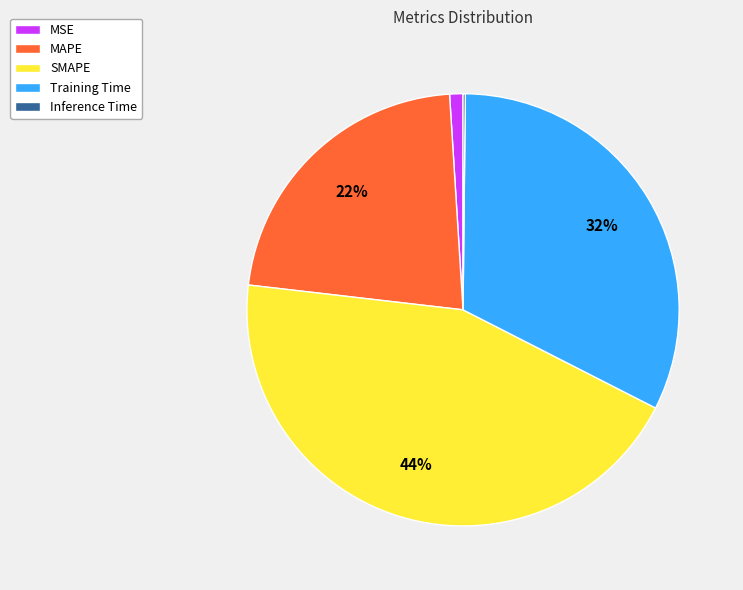

To the nearest percent, what is the average slice percentage?

20%